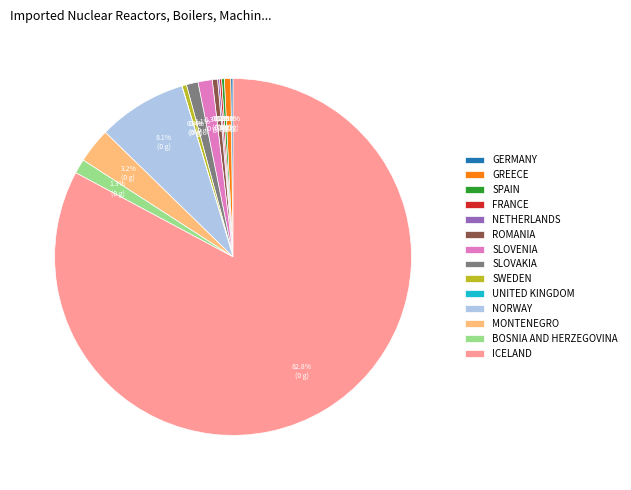

Which category has the biggest portion of the pie?

ICELAND